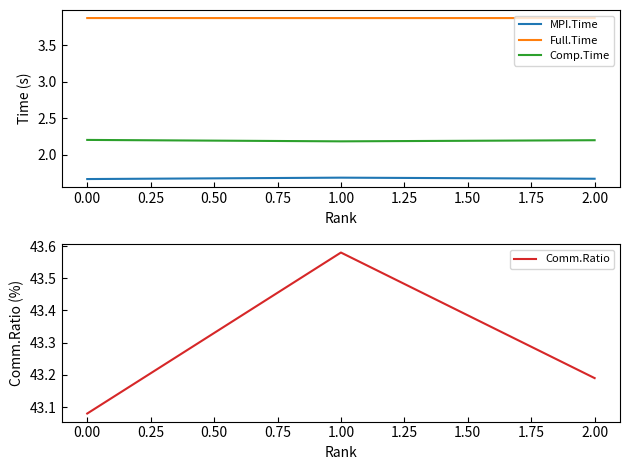

Which series has the widest spread of values?

Comm.Ratio